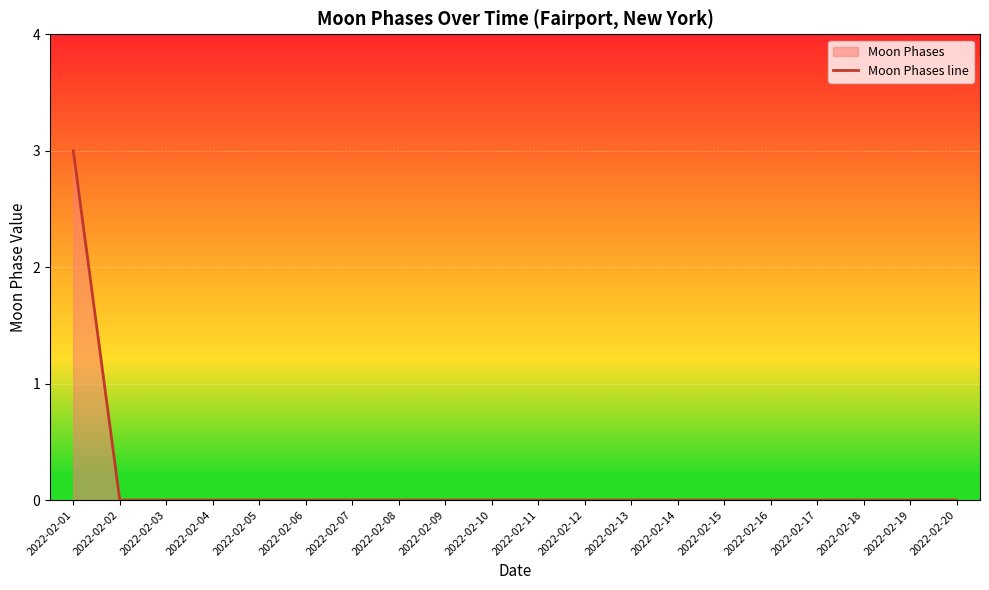

List the labels in order of value, smallest first.

2022-02-02, 2022-02-03, 2022-02-04, 2022-02-05, 2022-02-06, 2022-02-07, 2022-02-08, 2022-02-09, 2022-02-10, 2022-02-11, 2022-02-12, 2022-02-13, 2022-02-14, 2022-02-15, 2022-02-16, 2022-02-17, 2022-02-18, 2022-02-19, 2022-02-20, 2022-02-01